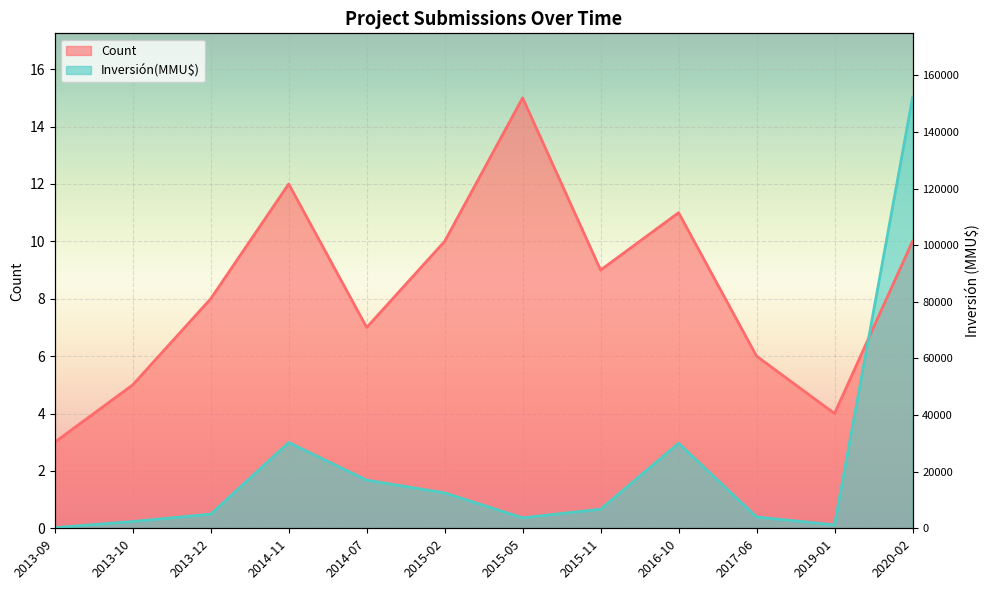

How many data points does each series have?

12